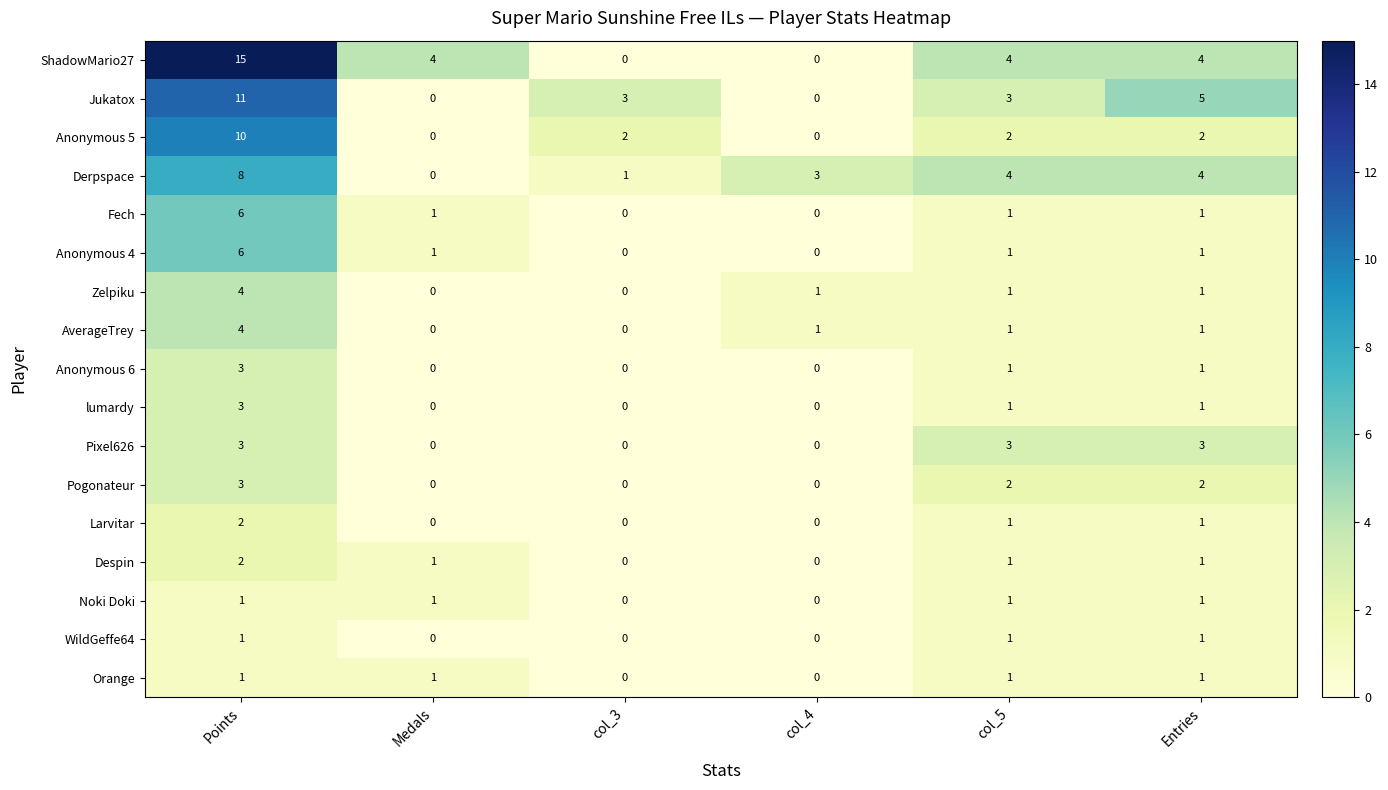

The value of Zelpiku at Medals is 2. True or false?

False